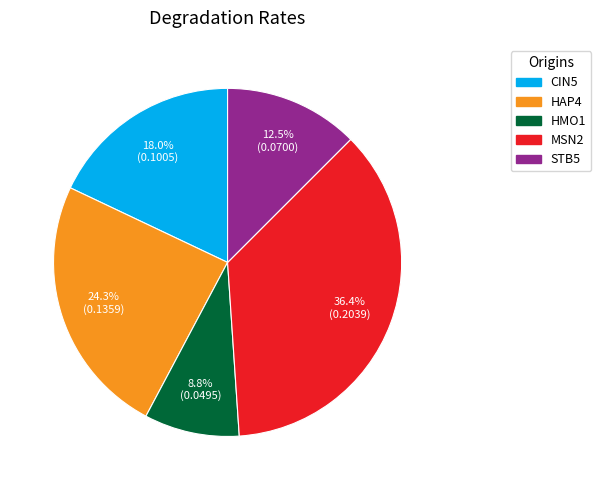

To the nearest percent, what is the difference between the STB5 and HAP4 slice percentages?

12%